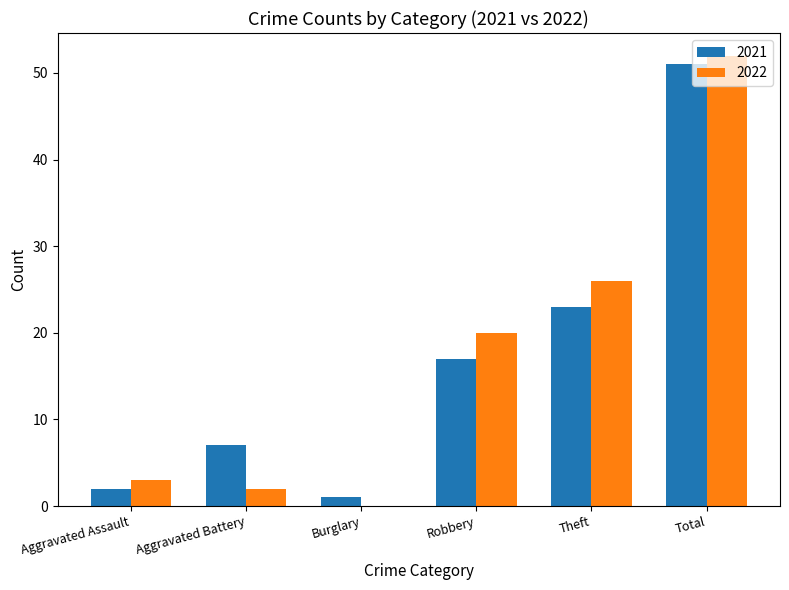

At which label is 2021 closest to 26?

Theft